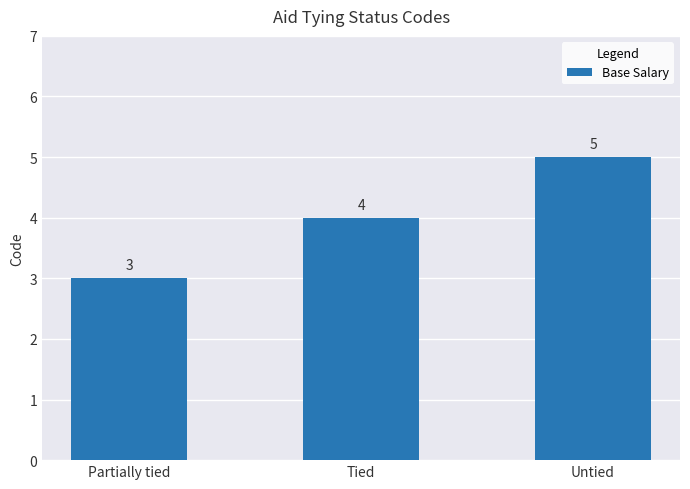

Reading left to right, transcribe all the data shown in this chart.

3	4	5